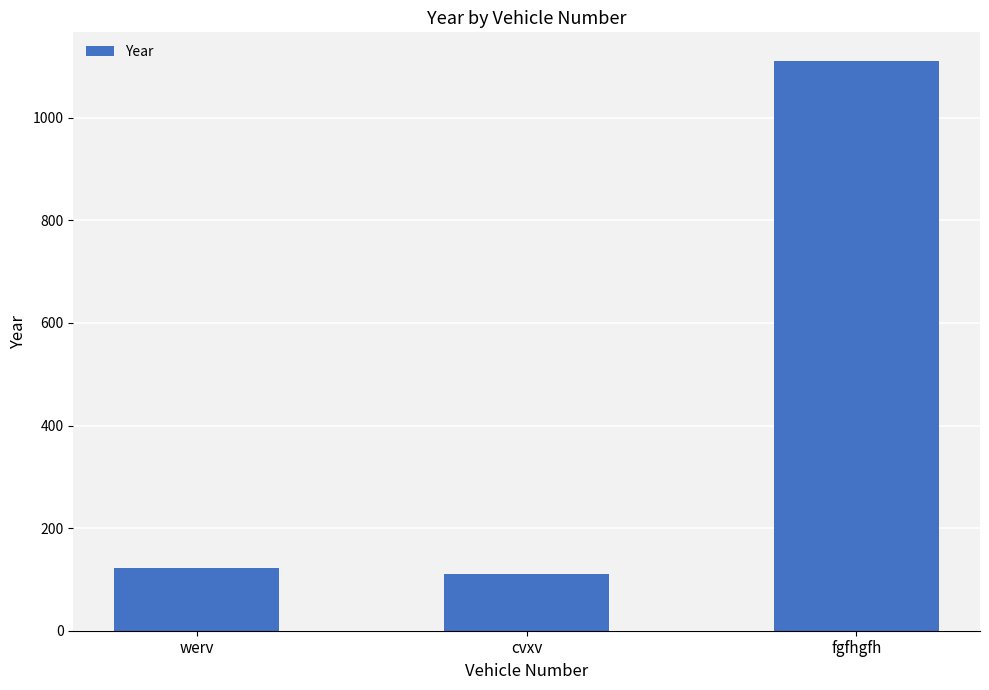

What is the difference between the maximum and second lowest values?

989